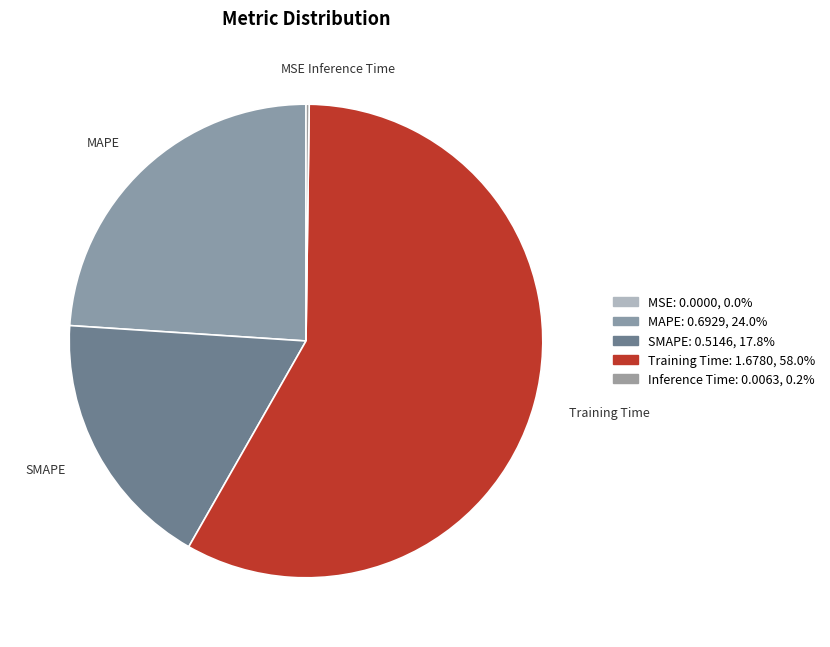

Combined, do SMAPE and Training Time account for over 50%?

Yes